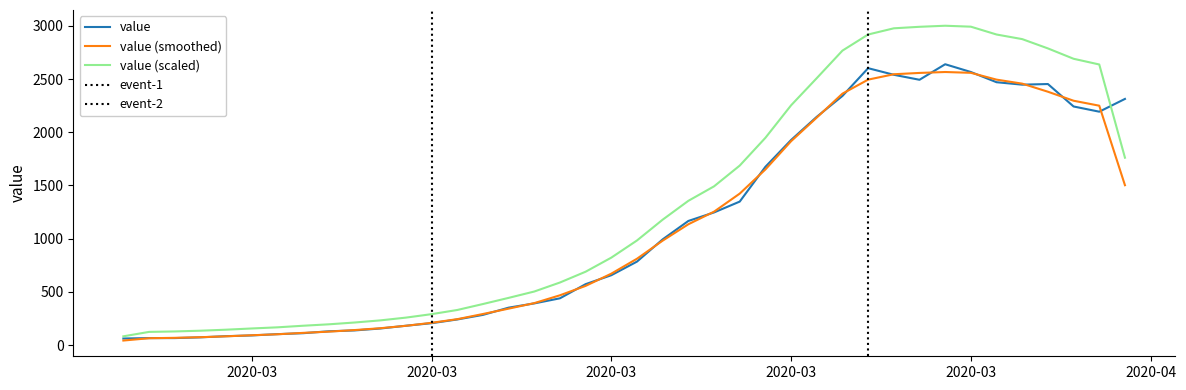

True or false: the data shows 234 at 2020-03-07.

False